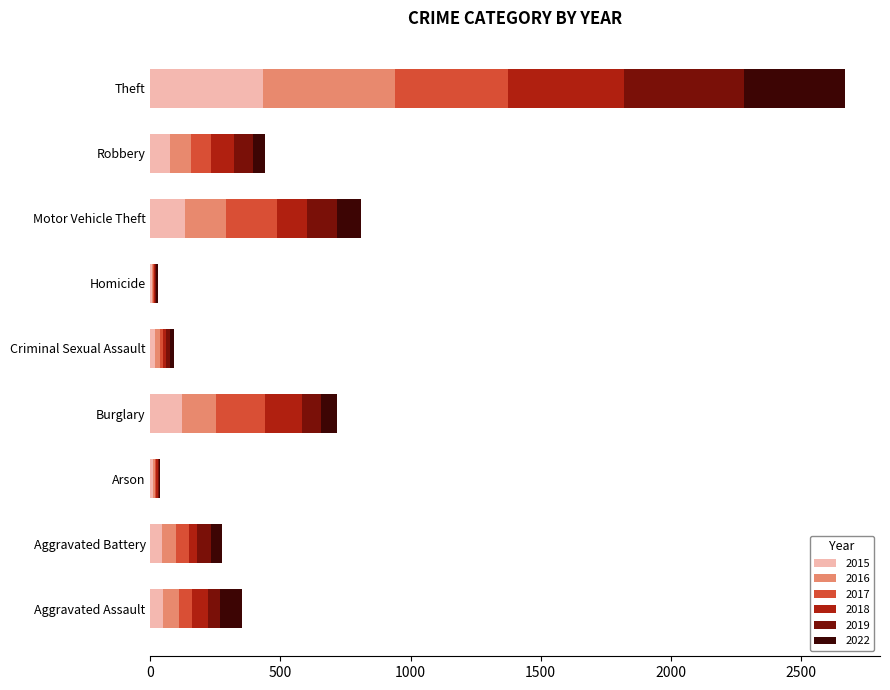

Which category has the highest value in the 2015 series?

Theft